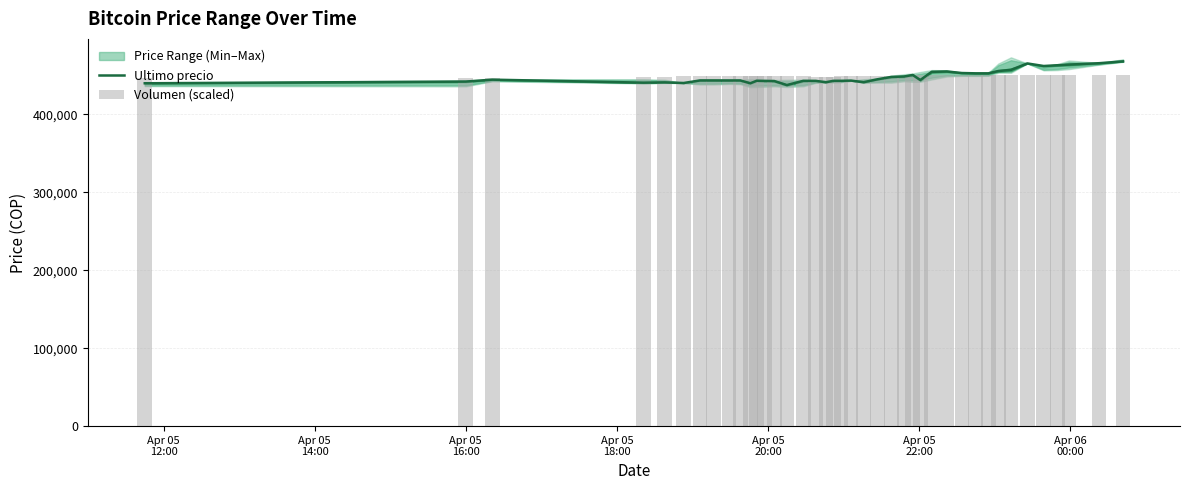

What is the difference between the maximum and second lowest values in the Ultimo precio series?

28109